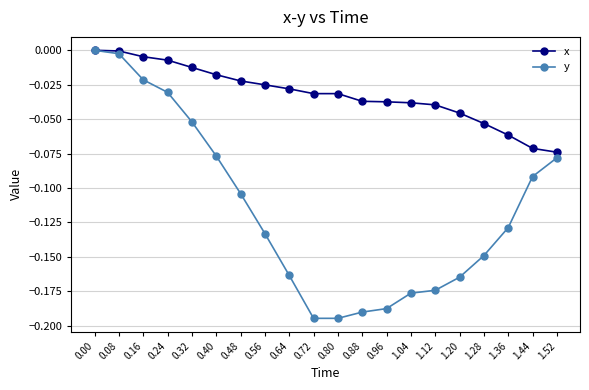

How many lines are shown in the chart?

2